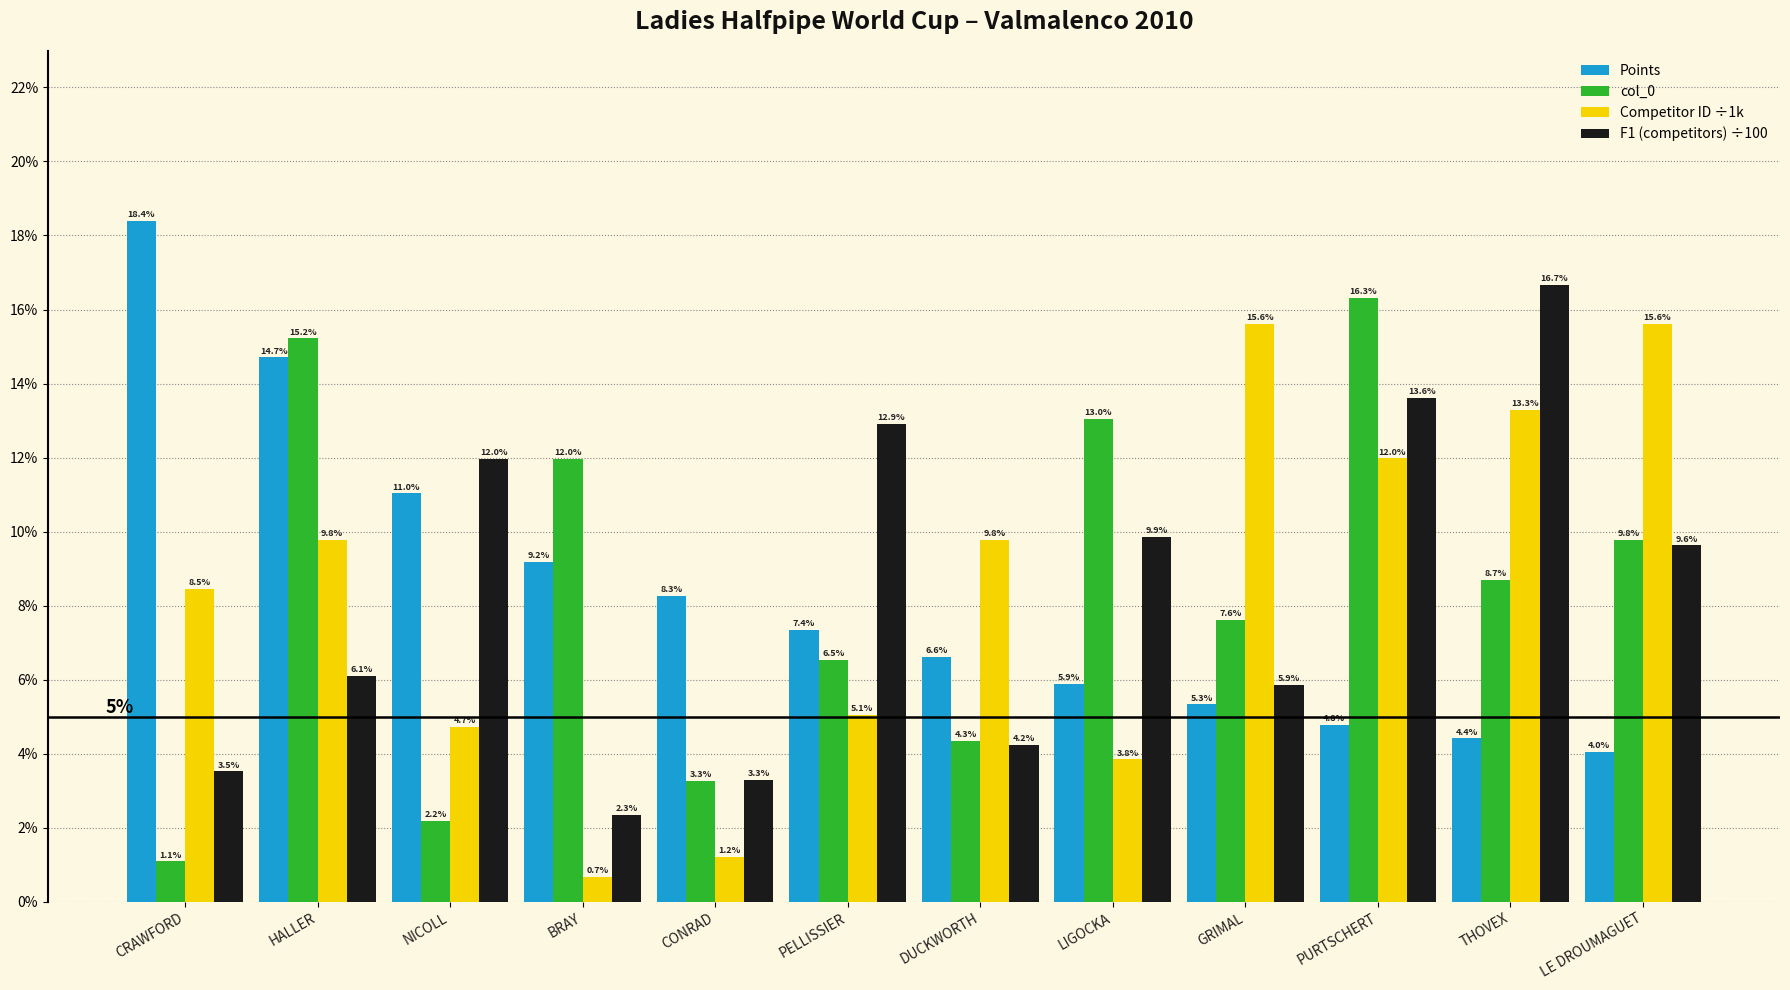

Rank the series at CRAWFORD from lowest to highest value.

col_0, F1 (competitors) ÷100, Competitor ID ÷1k, Points